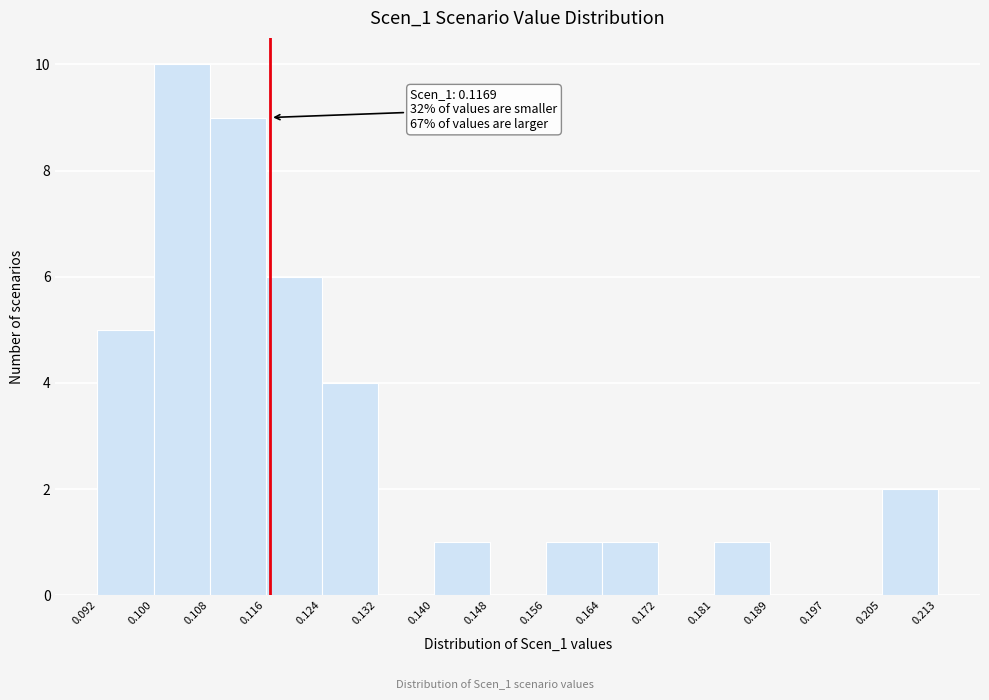

Which range on the x-axis has the tallest bar?

0.100 to 0.108